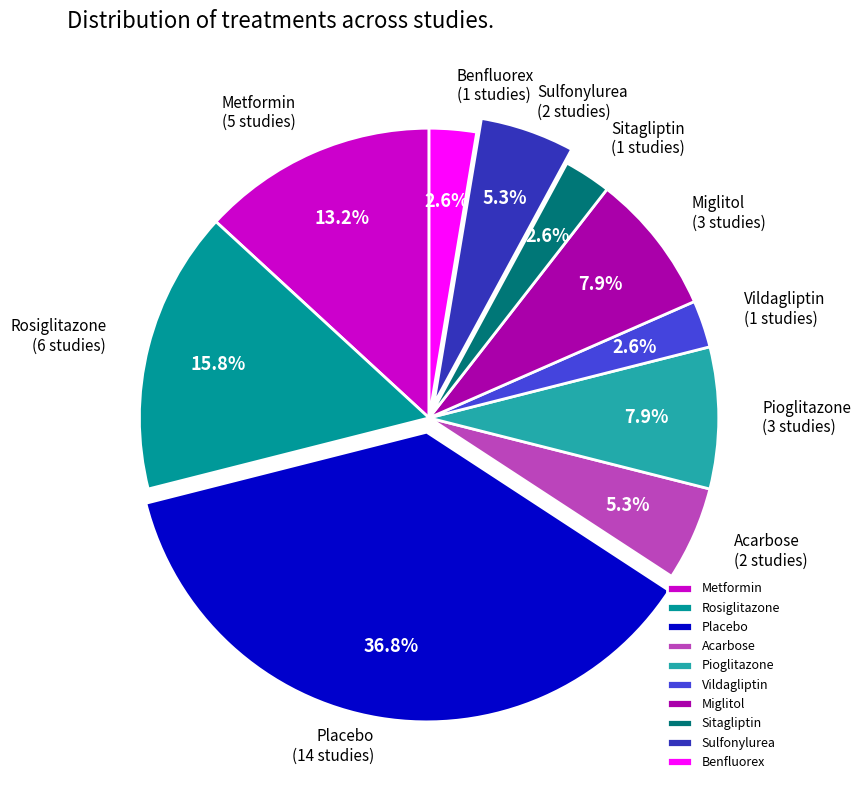

To the nearest percent, what portion does Placebo represent?

37%